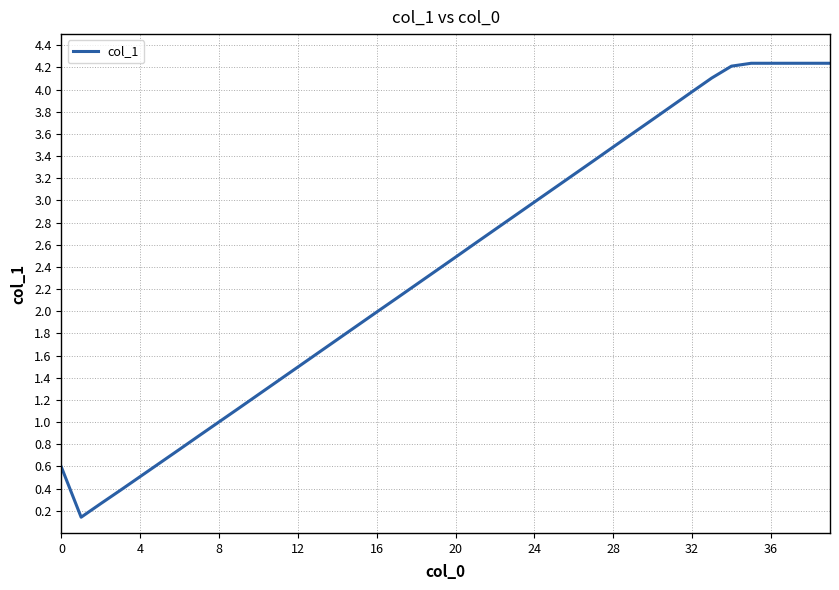

What is the difference between the maximum and minimum values?

4.1